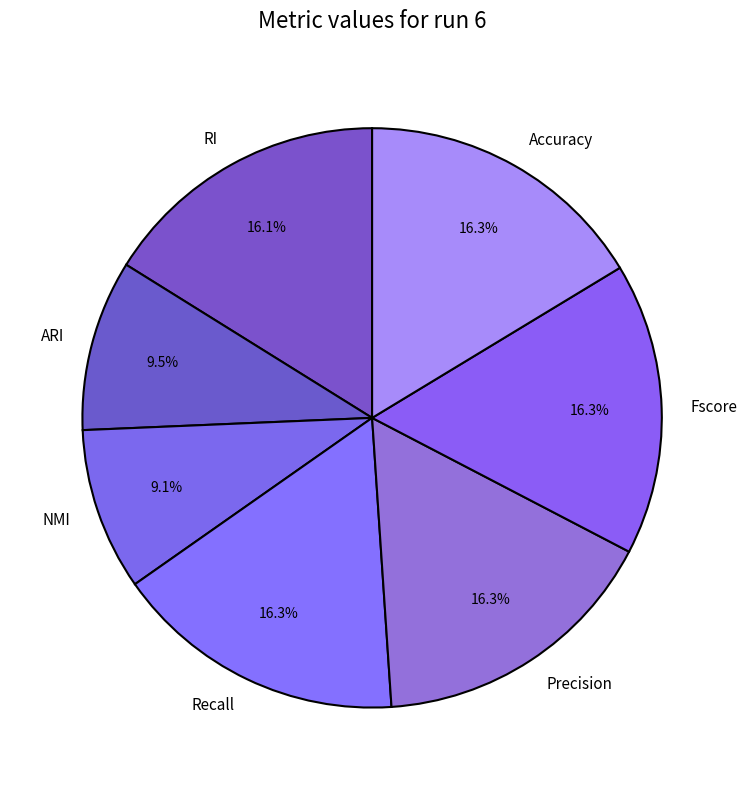

Does Precision account for over 50% of the chart?

No